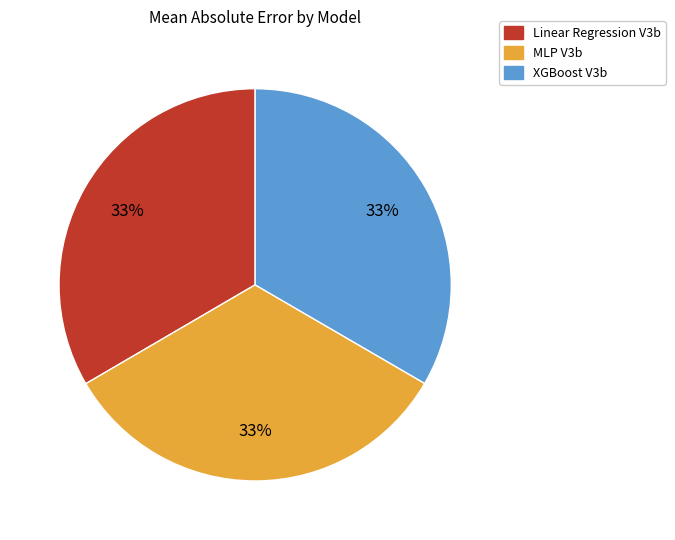

Is there any slice that represents more than half of the pie?

No